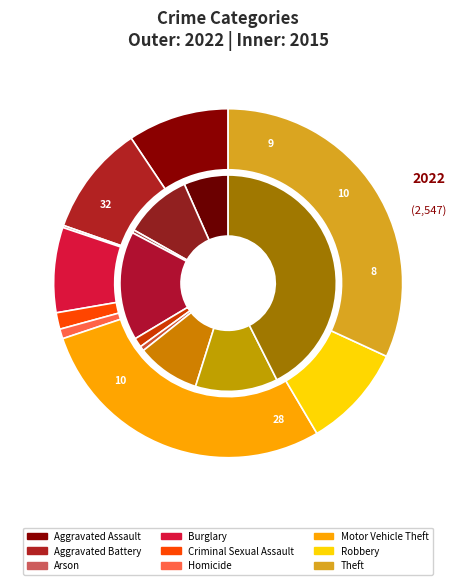

What percentage is the Burglary slice, to the nearest percent?

16%